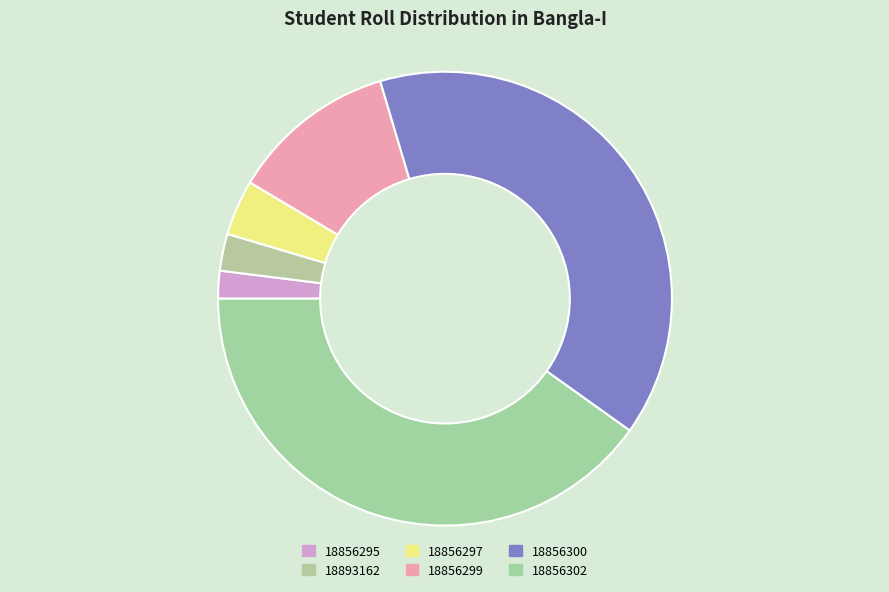

Rank the categories by value from highest to lowest.

18856302, 18856300, 18856299, 18856297, 18893162, 18856295